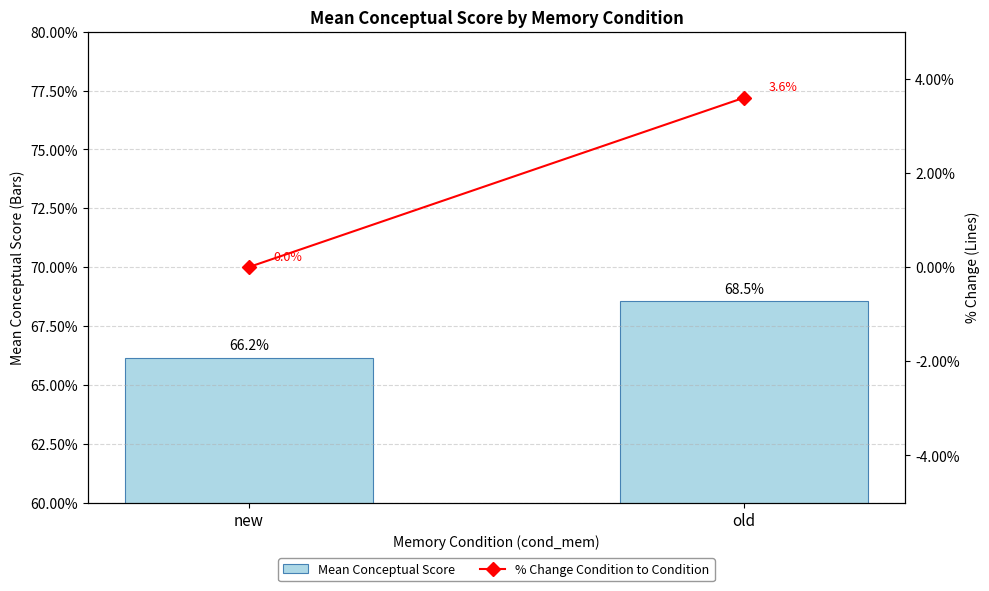

What is the highest value of the Mean Conceptual Score series?

68.5